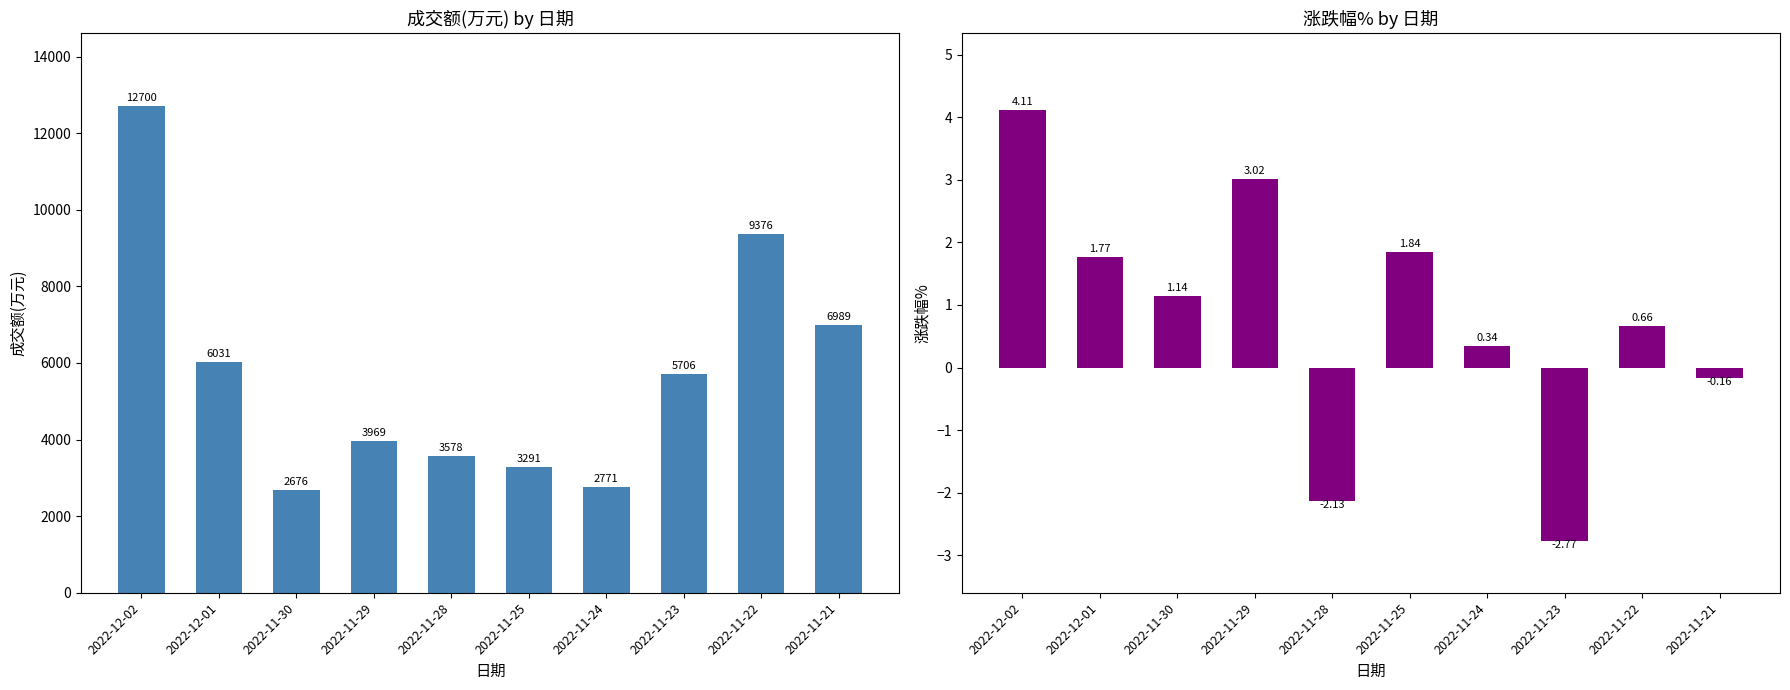

What is the sum of all 成交额(万元) values?

57087.0